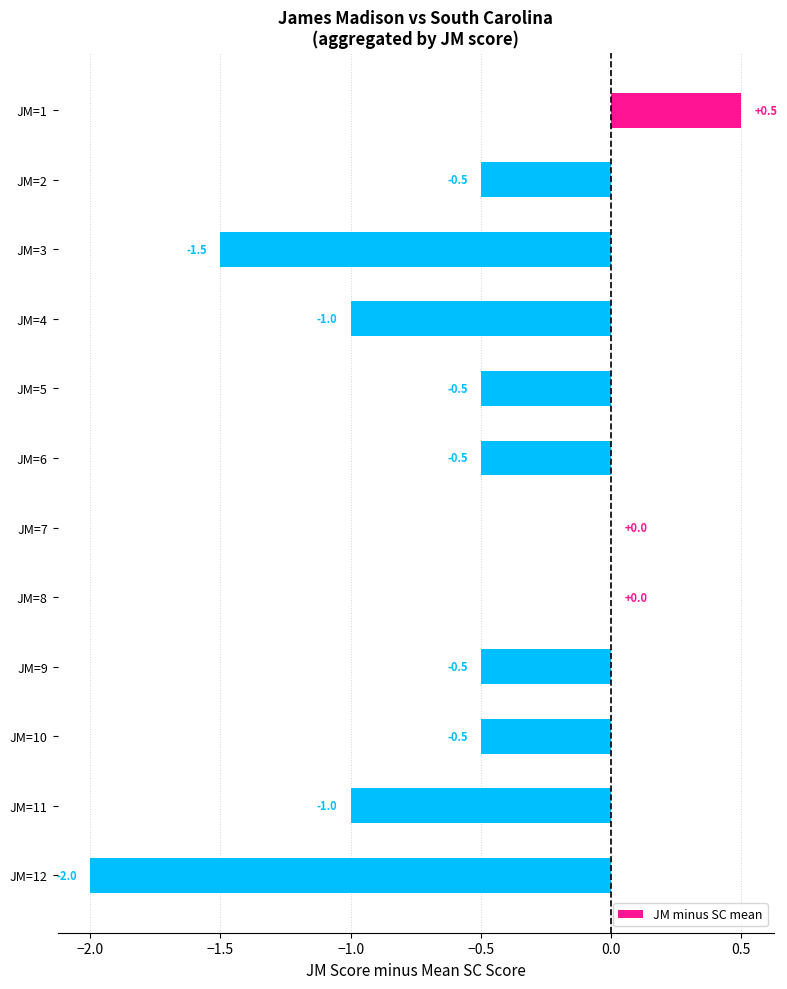

True or false: the data shows -0.7 at JM=2.

False